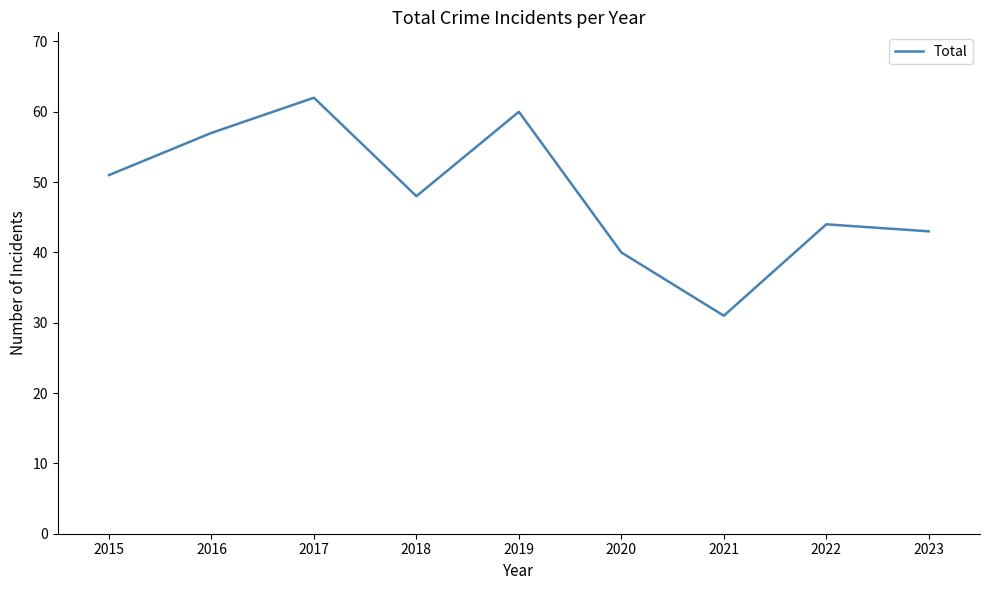

Reading left to right, transcribe all the data shown in this chart.

51	57	62	48	60	40	31	44	43